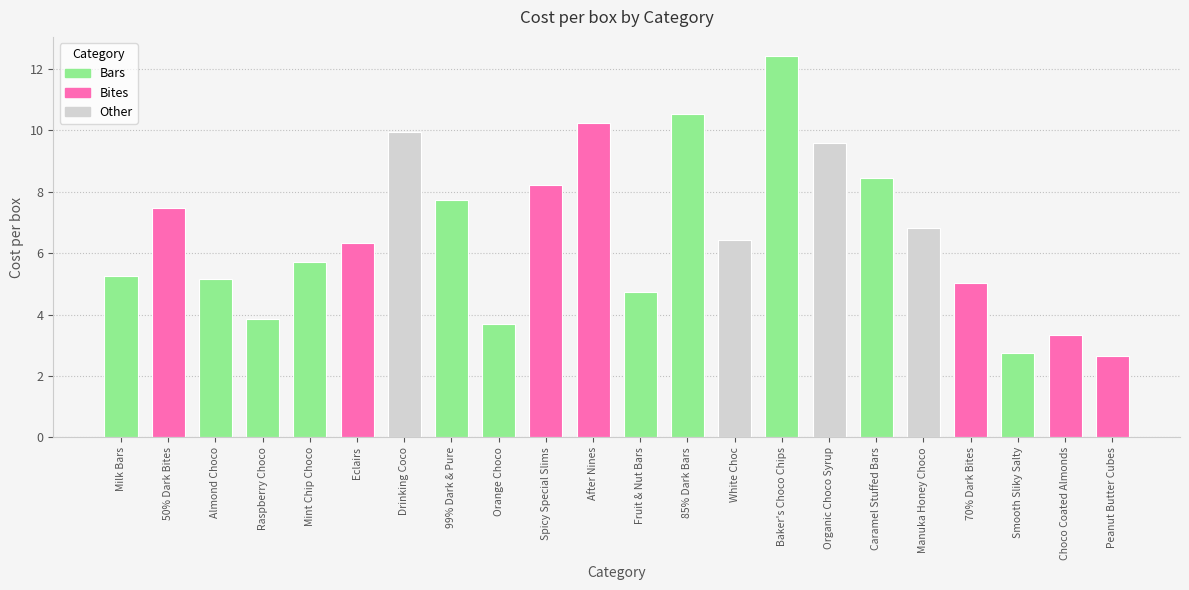

Between 50% Dark Bites and Milk Bars, which is larger?

50% Dark Bites